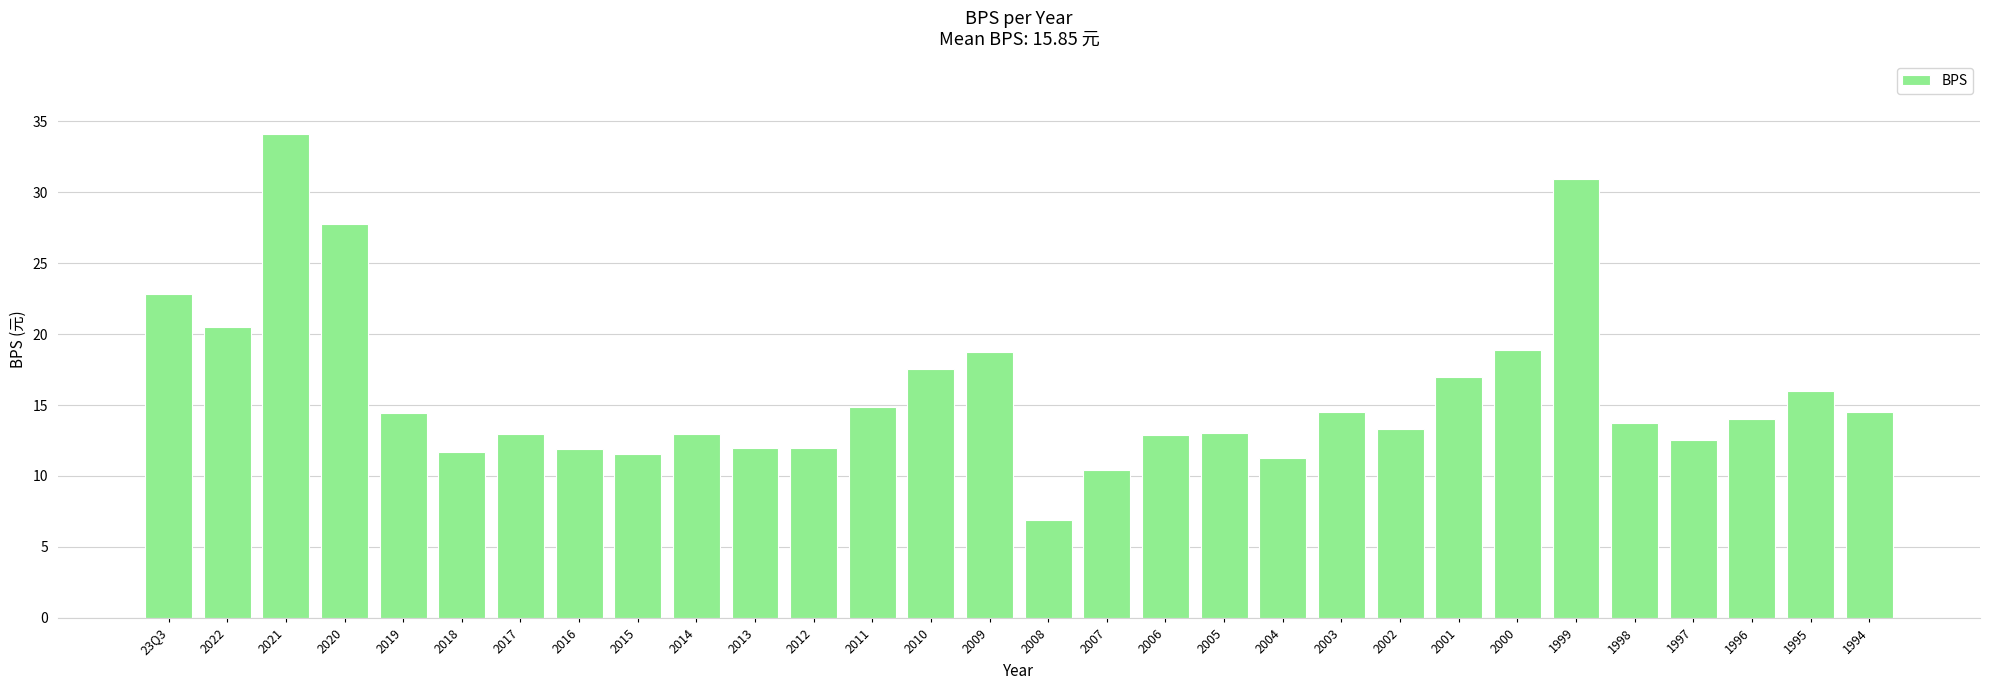

What is the approximate value at 2016?

11.9